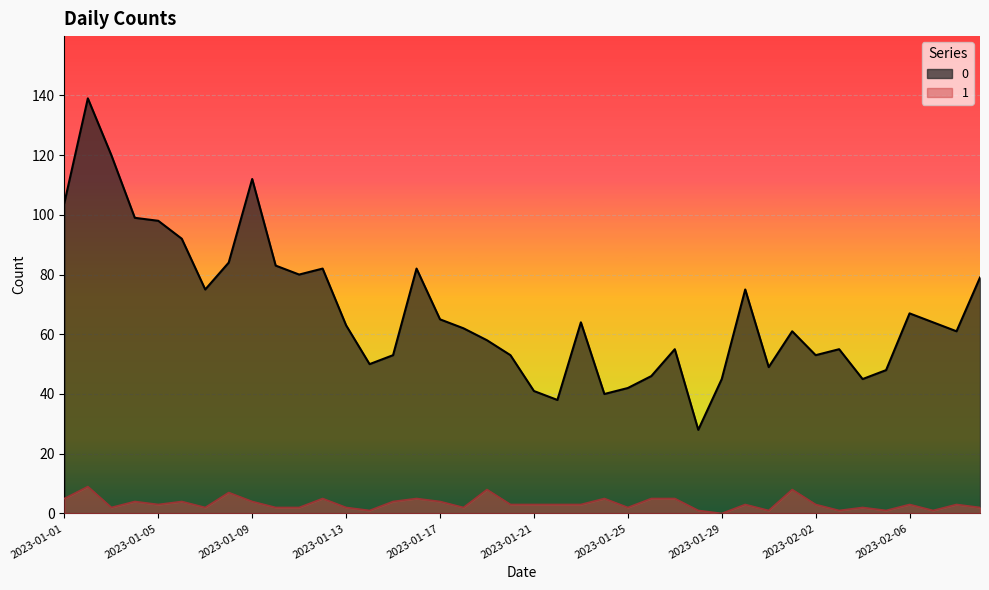

Between 2023-02-02 and 2023-01-30, which is larger?

2023-01-30